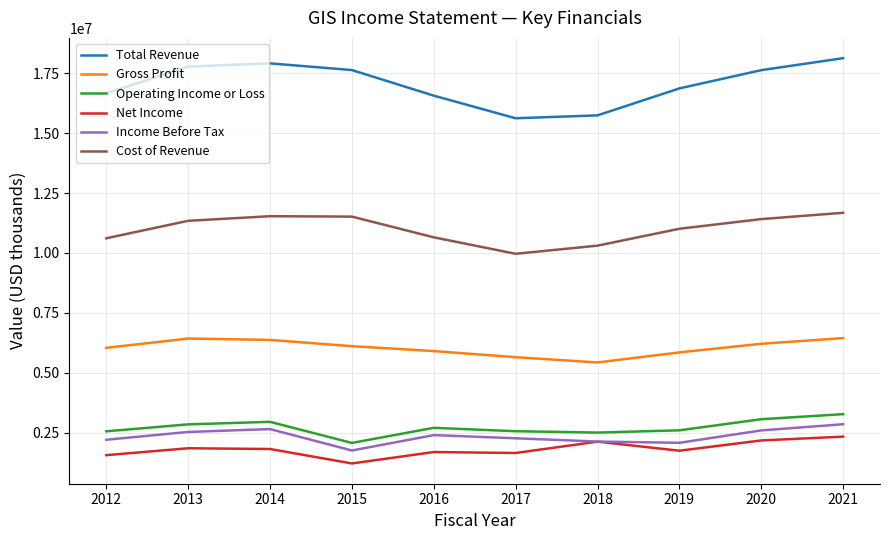

True or false: Gross Profit and Net Income intersect in this chart.

False